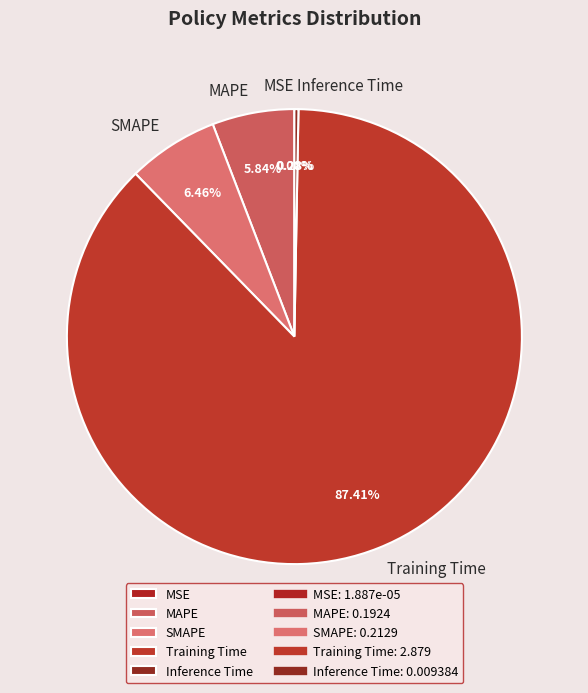

Is there any slice that represents more than half of the pie?

Yes